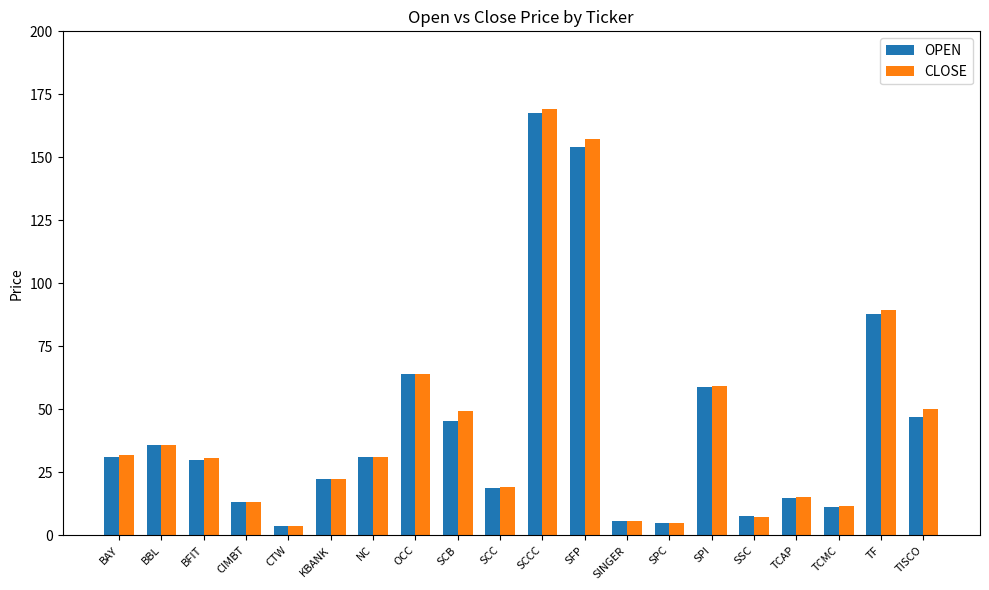

What is the approximate value of CLOSE at TISCO?

50.2